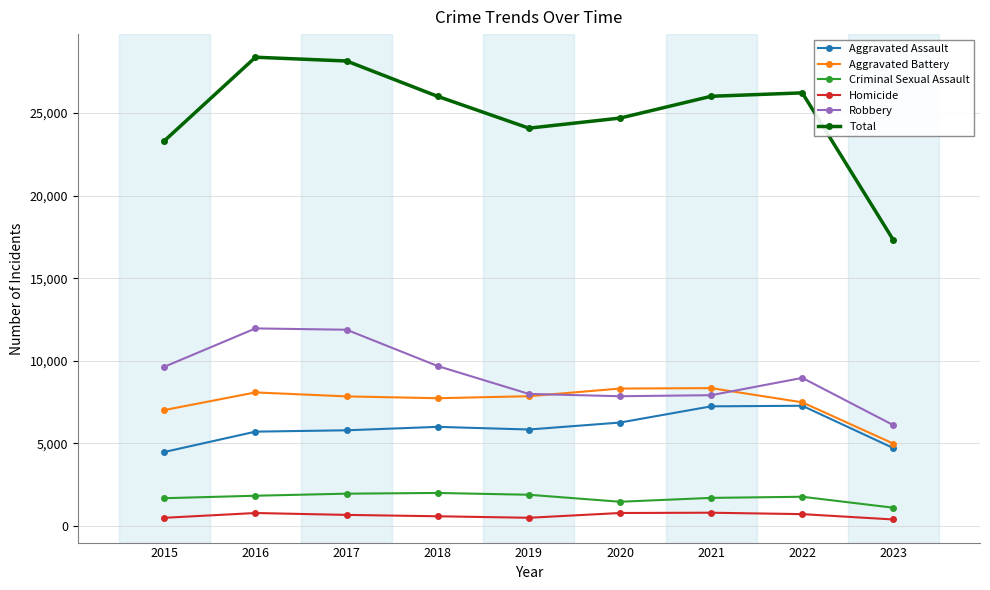

Count the number of data series in this chart.

6